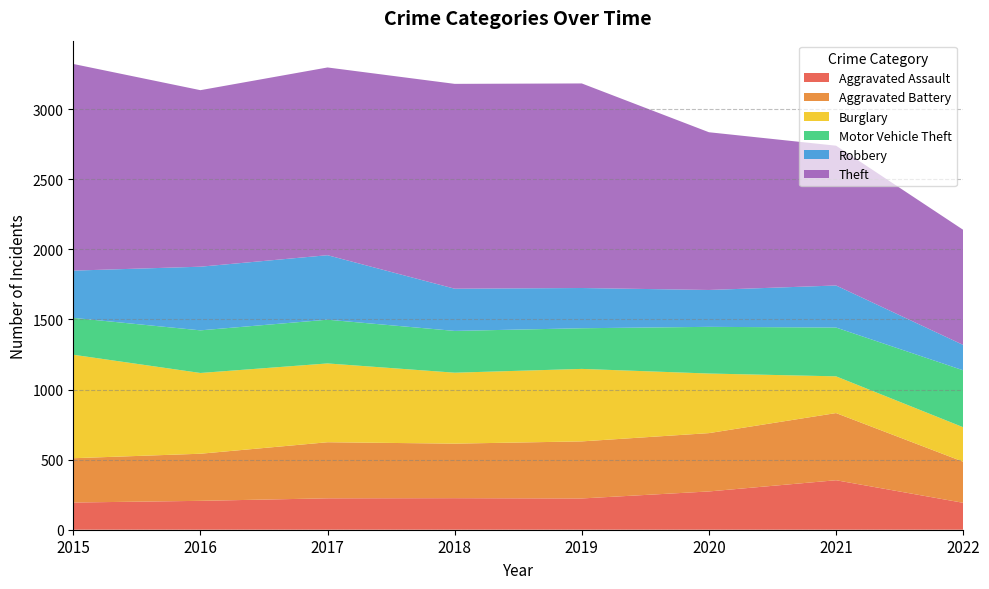

Reading left to right, list all the values displayed in this chart.

Aggravated Assault: 194	206	224	225	223	273	353	192
Aggravated Battery: 316	336	400	389	407	416	479	293
Burglary: 738	576	562	506	517	425	262	246
Motor Vehicle Theft: 263	304	312	298	290	333	348	406
Robbery: 337	454	460	301	287	263	300	181
Theft: 1474	1259	1339	1461	1459	1125	997	821